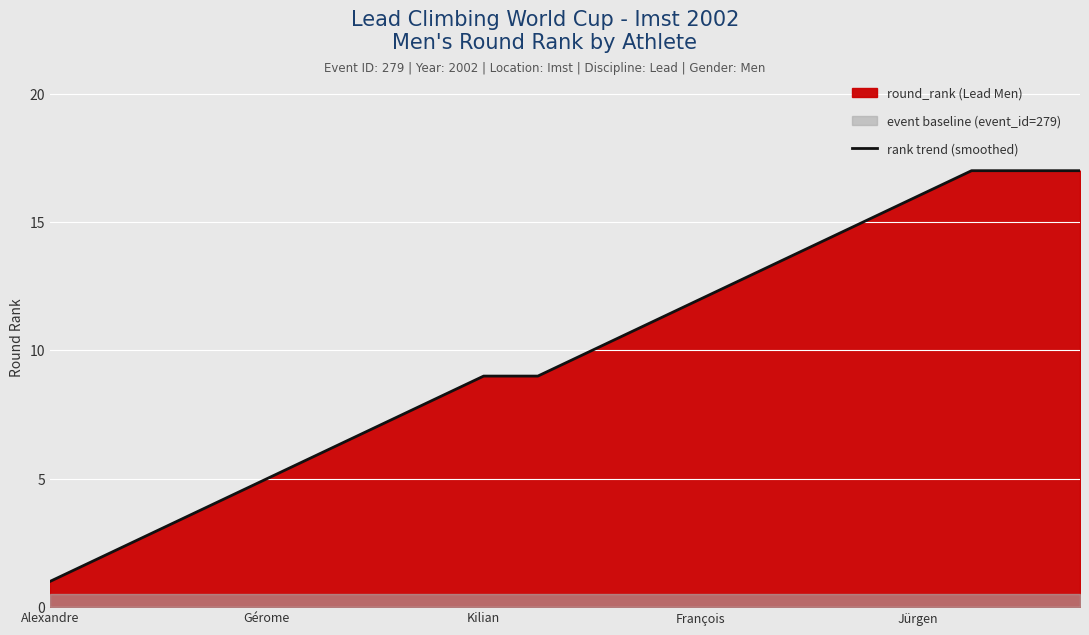

At which label does rank trend (smoothed) reach its minimum?

Alexandre